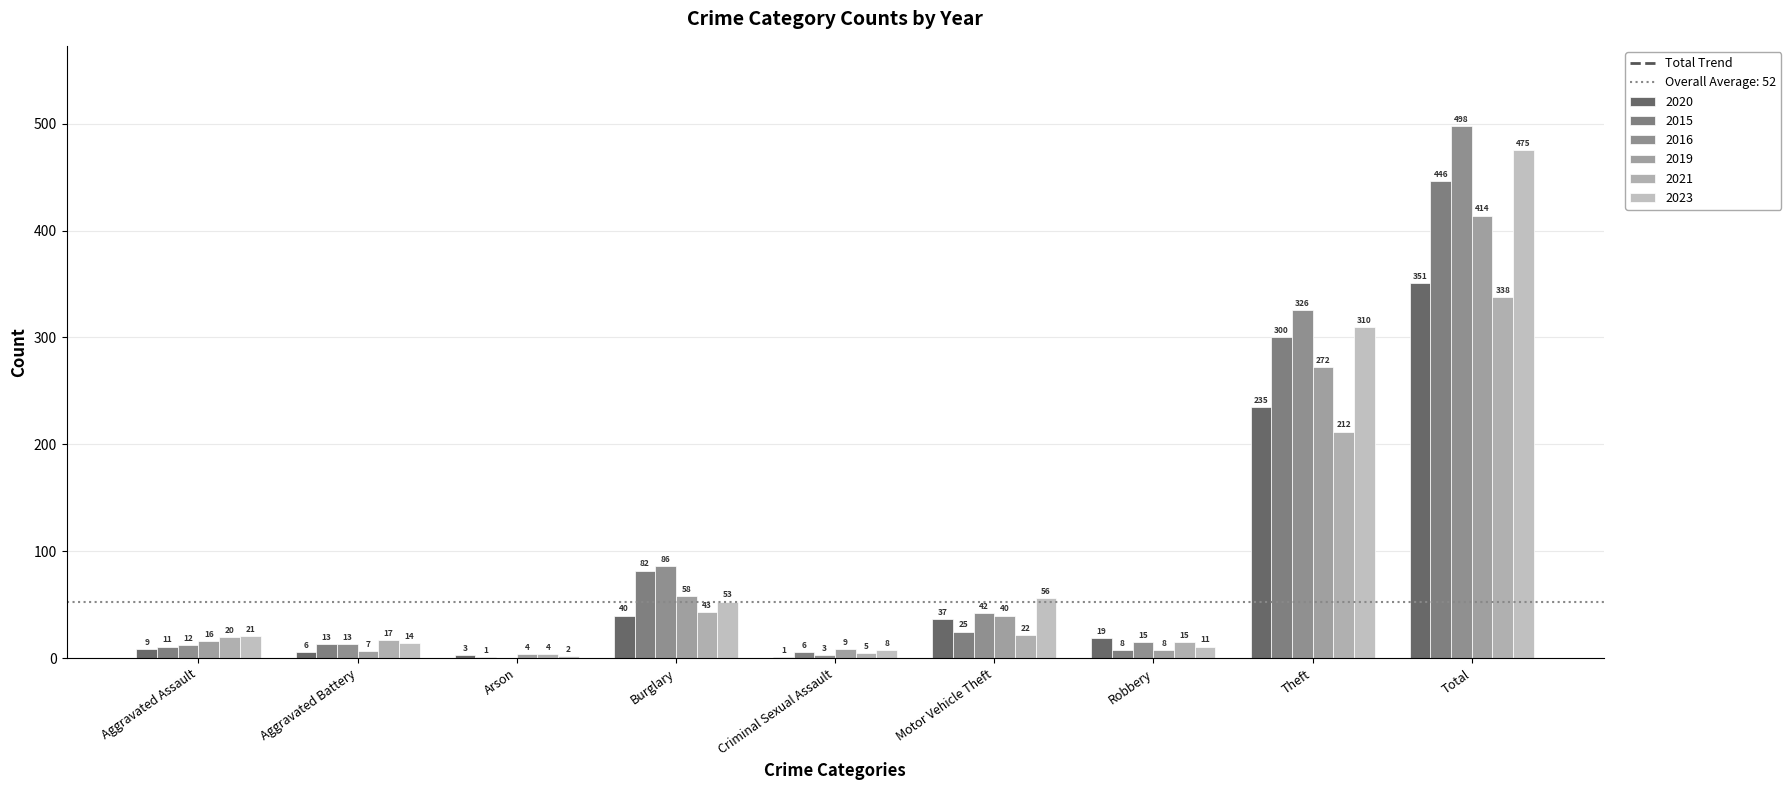

Rank the series at Burglary from highest to lowest value.

2016, 2015, 2019, 2023, 2021, 2020